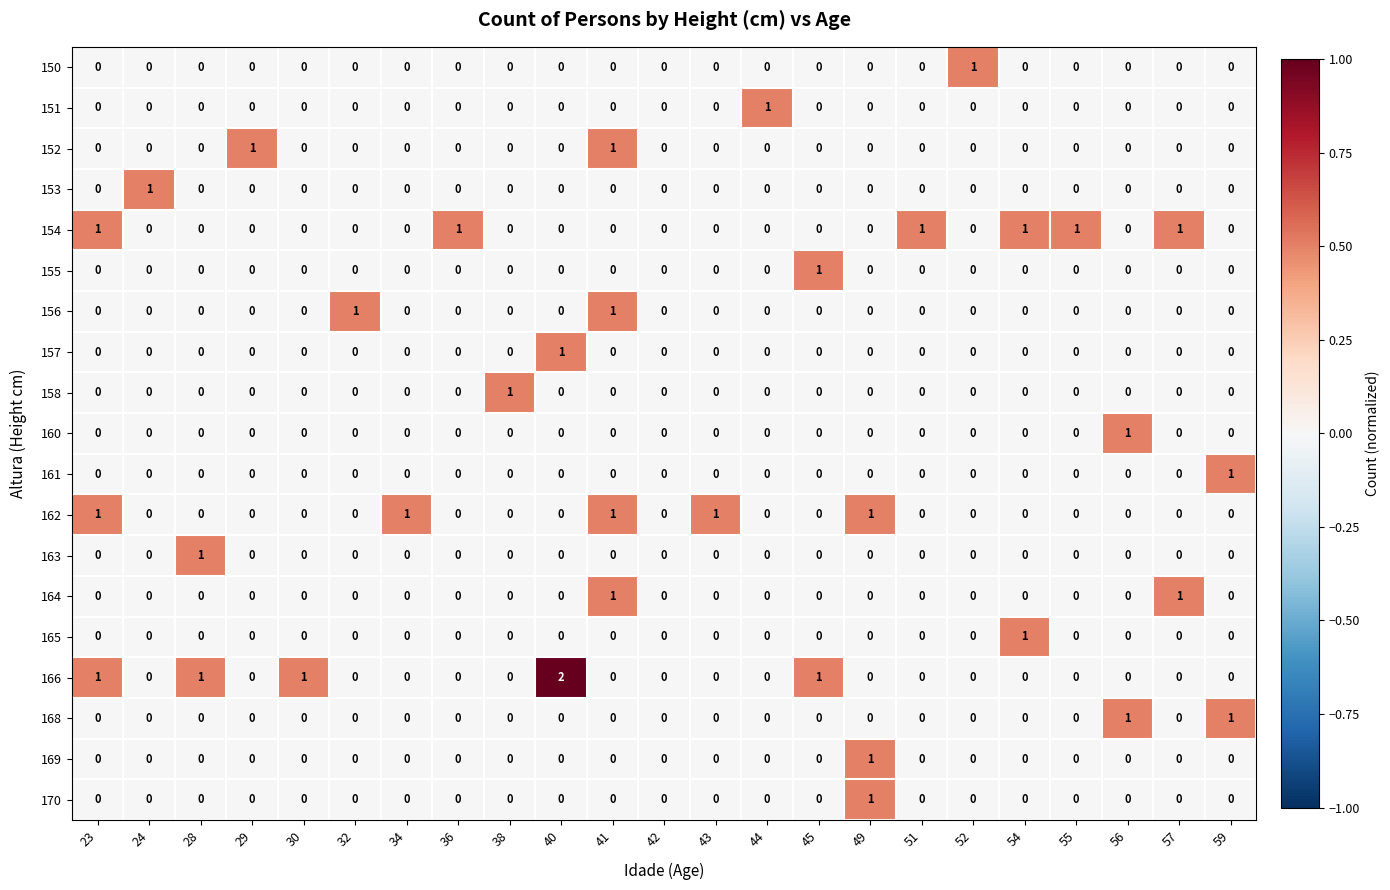

The 163 series shows 0 at 29. True or false?

True